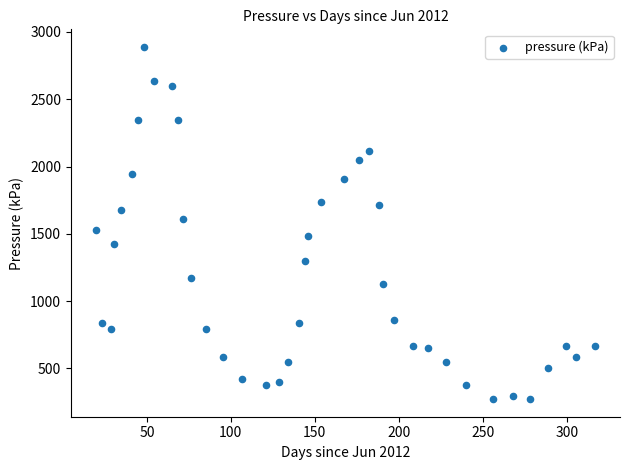

What is the range of X values (max minus min)?

297.3